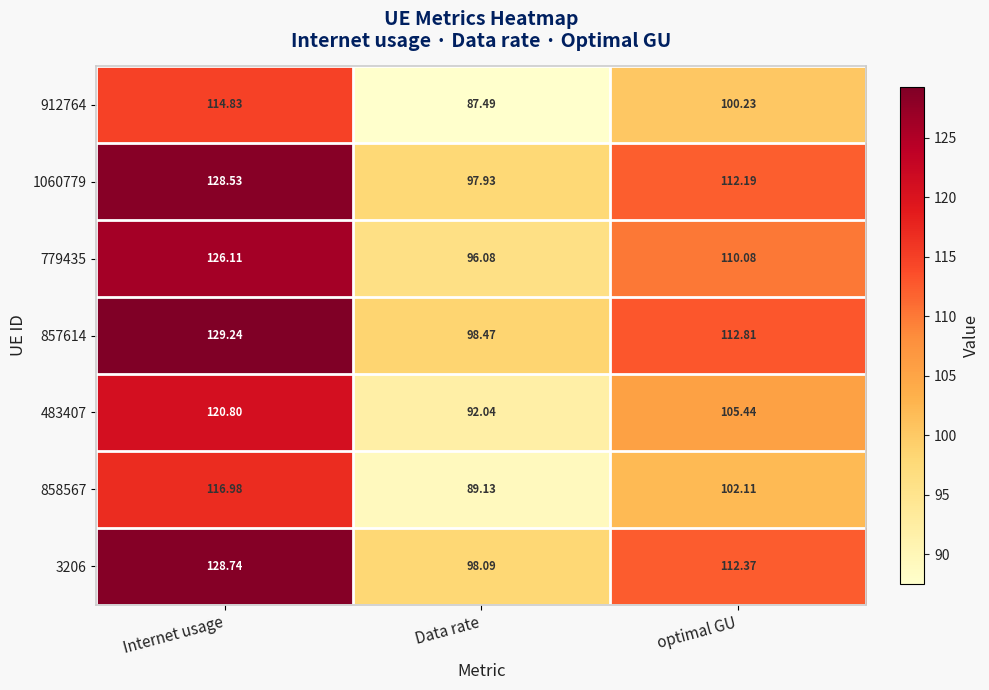

Rank the categories by 857614 value from highest to lowest.

Internet usage, optimal GU, Data rate